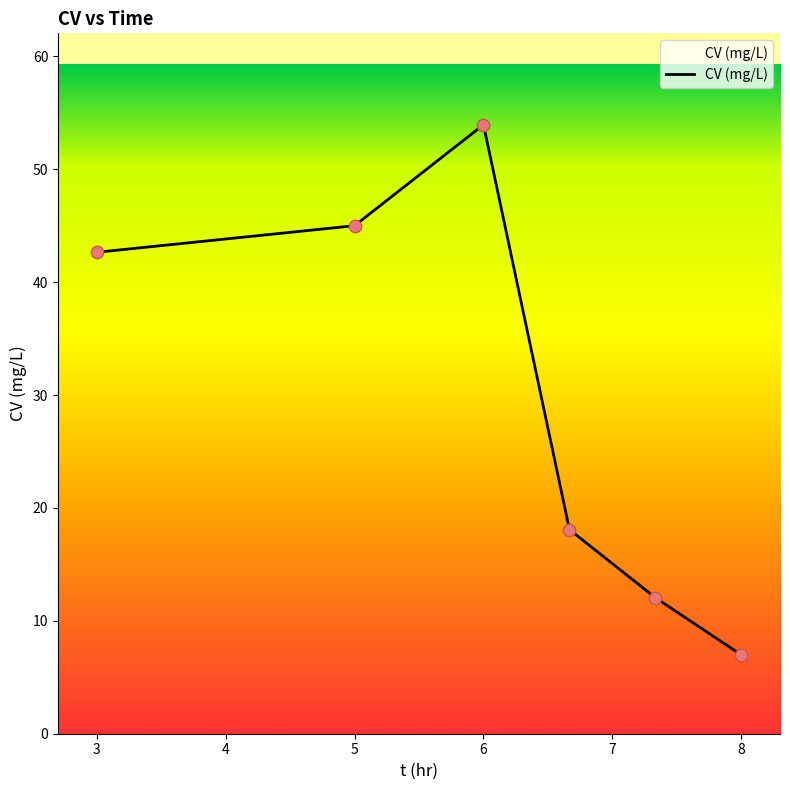

What is the difference between the second highest and minimum values?

38.0